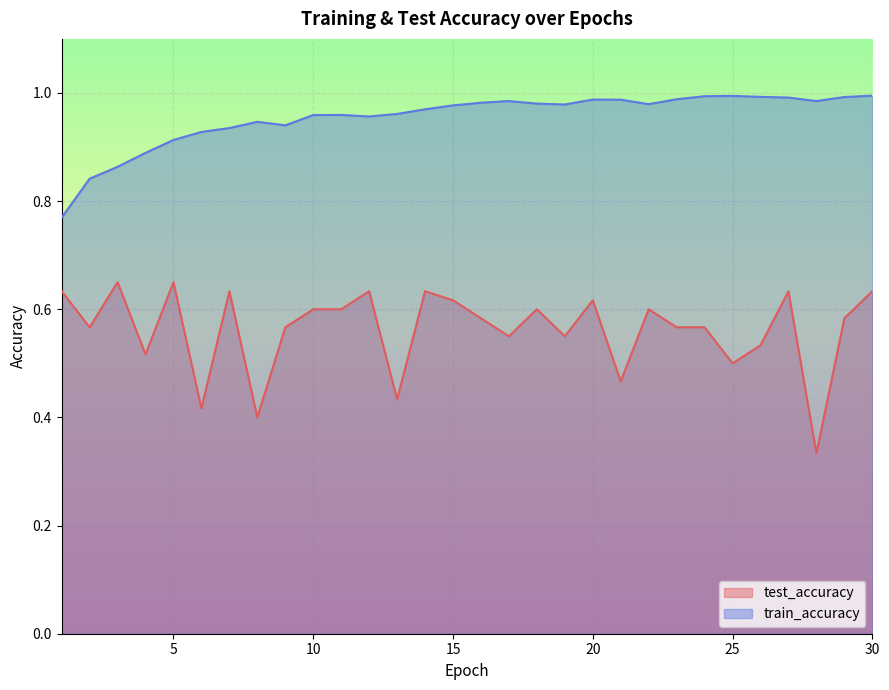

Rank the series by their average value, from highest to lowest.

train_accuracy, test_accuracy